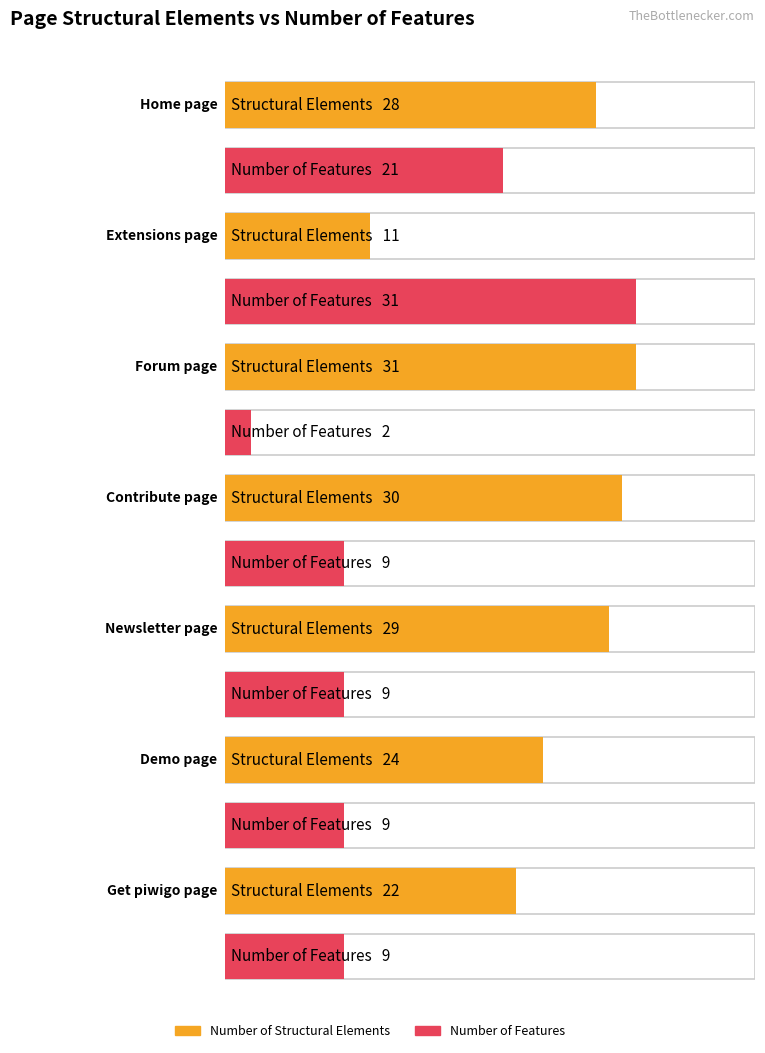

What is the label of the 5th bar from the right?

Forum page